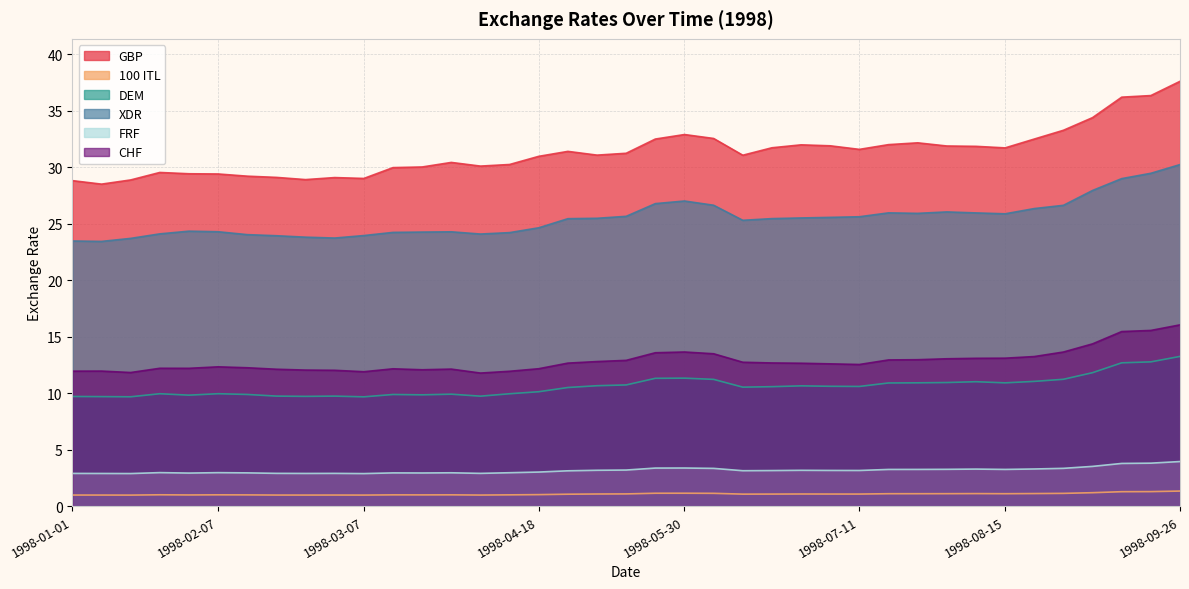

True or false: XDR and DEM intersect in this chart.

False